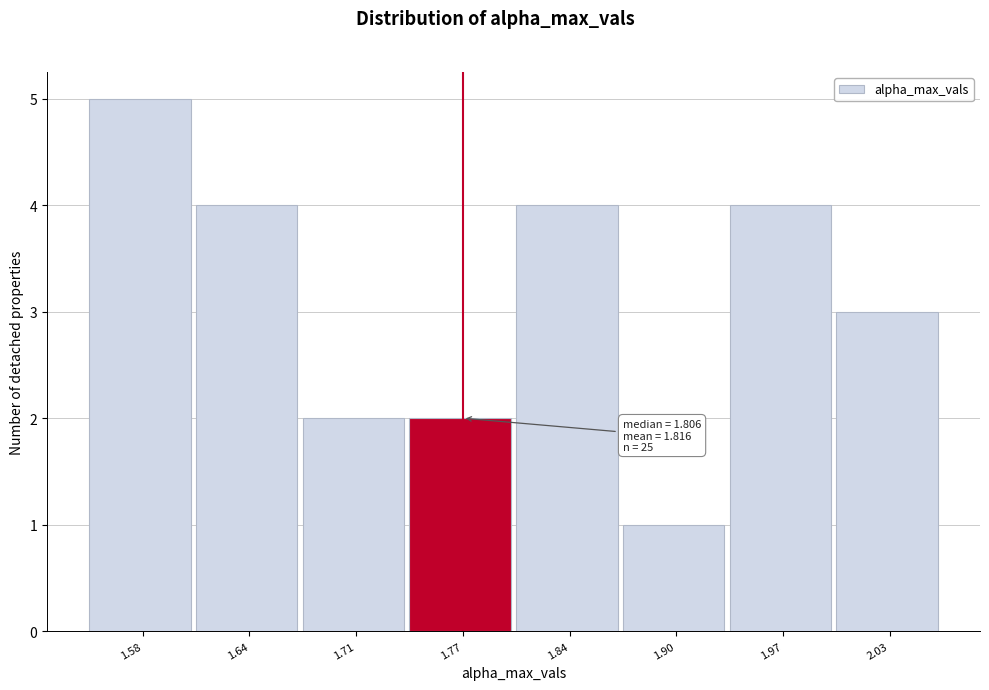

Reading left to right, extract all data points from this chart.

5	4	2	2	4	1	4	3